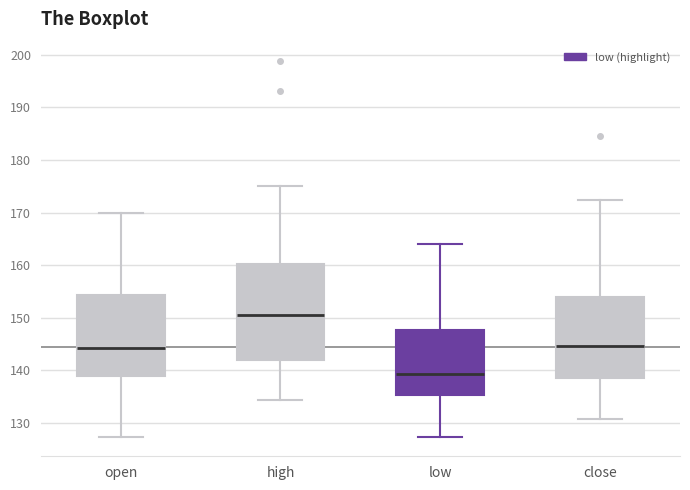

Where does the median line of the box for open sit on the y-axis? The values are not printed on the chart, so give them approximately, as read against the axis.

144